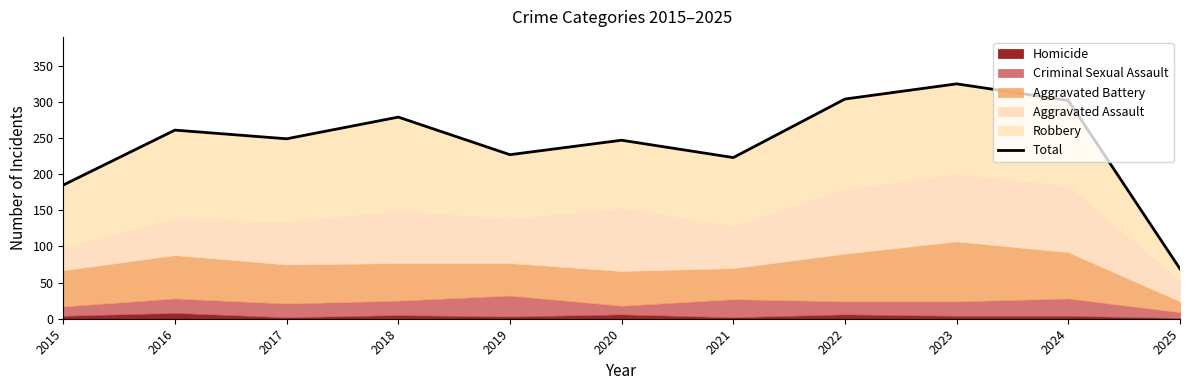

The chart shows a value of 69 at 2025. True or false?

True